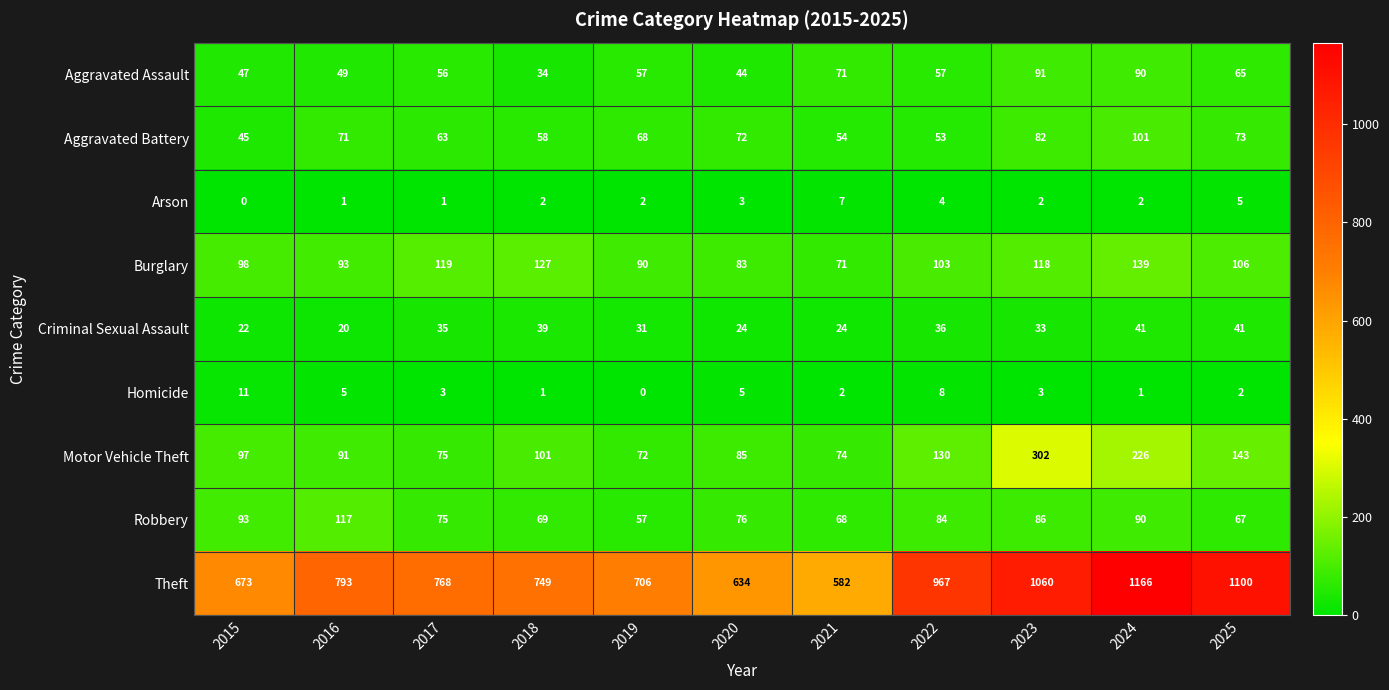

What is the lowest value of the Burglary series?

71